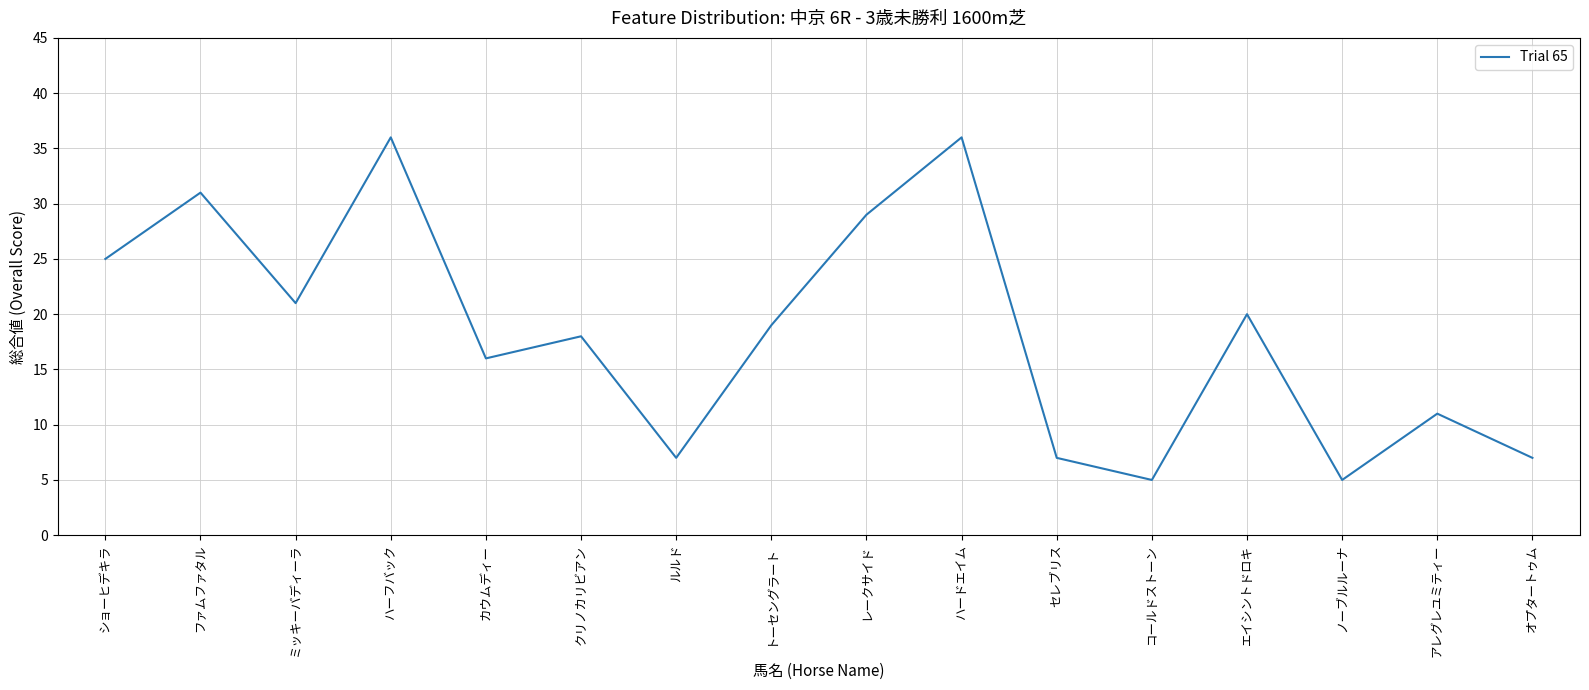

Reading right to left, what are all the values shown in this chart?

7	11	5	20	5	7	36	29	19	7	18	16	36	21	31	25